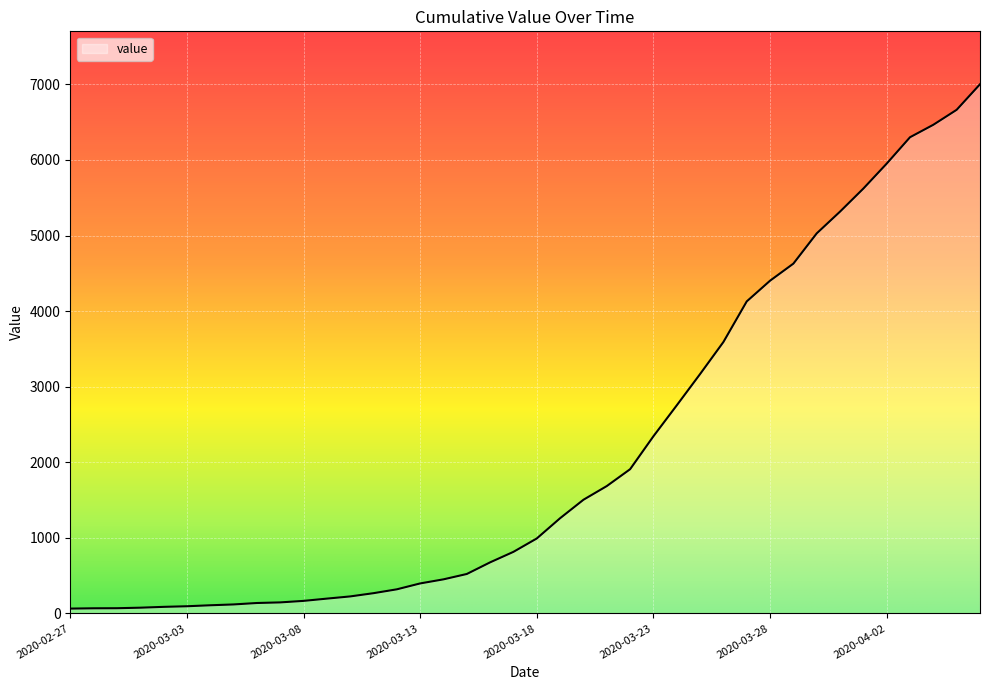

What is the maximum value shown in the chart?

7001